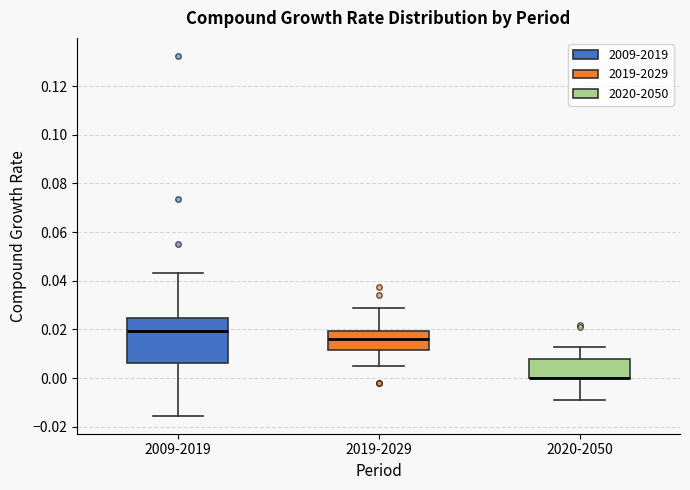

Where does the upper whisker of the box for 2020-2050 end on the y-axis? The values are not printed on the chart, so give them approximately, as read against the axis.

0.014